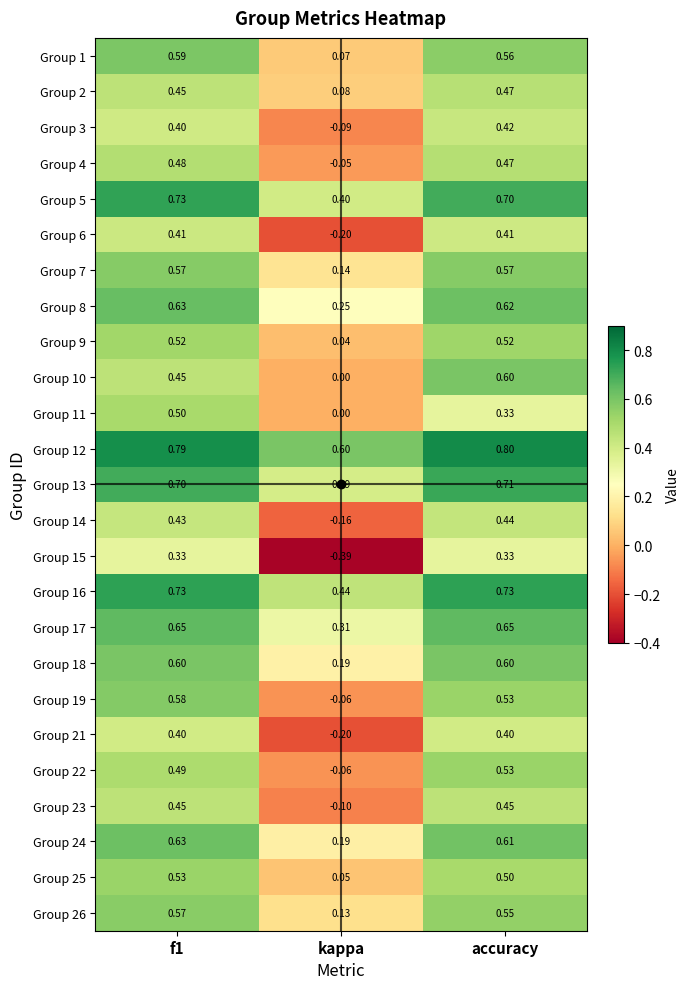

Where is Group 13 nearest to the value 0?

kappa